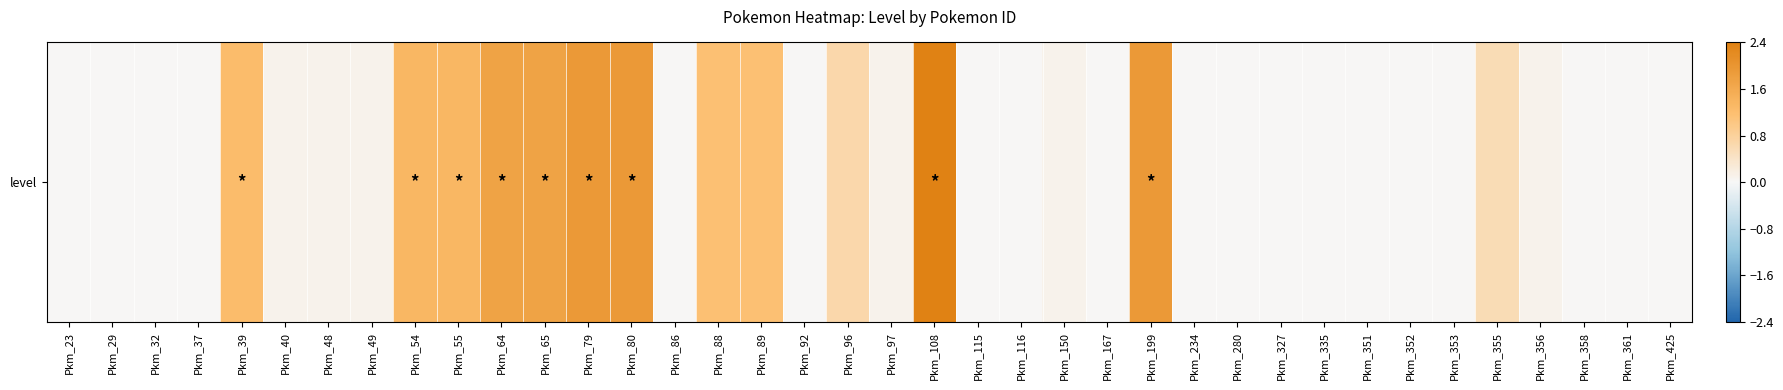

Between Pkm_32 and Pkm_39, which is larger?

Pkm_39